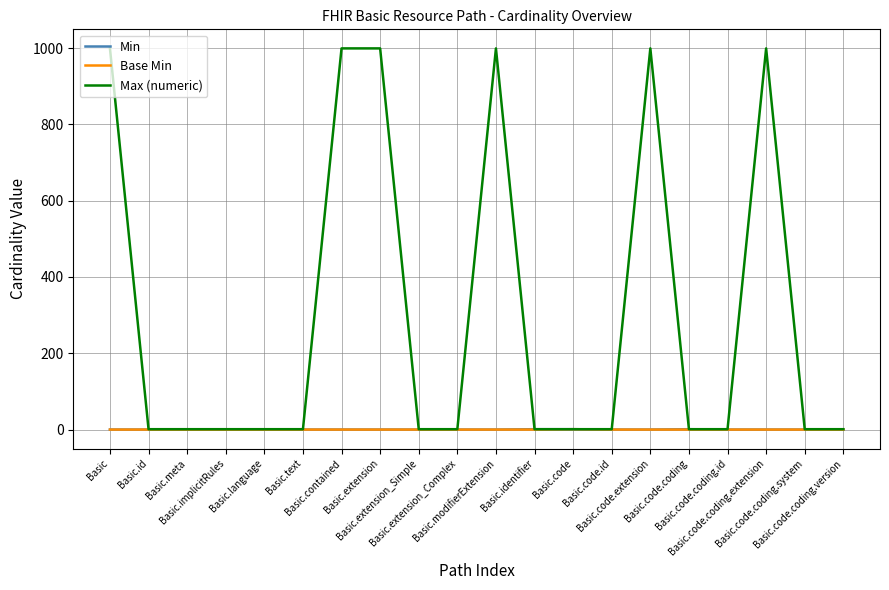

What position from the right is Basic.id?

19